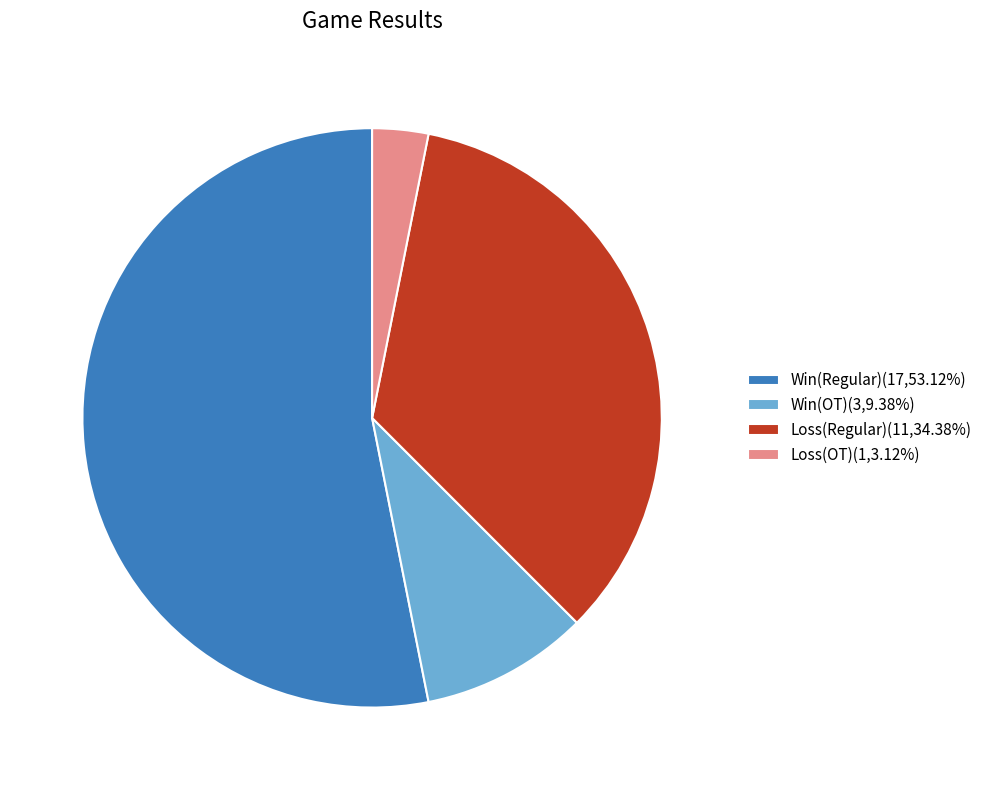

Is the sum of Win(OT)(3,9.38%) and Loss(OT)(1,3.12%) greater than half?

No